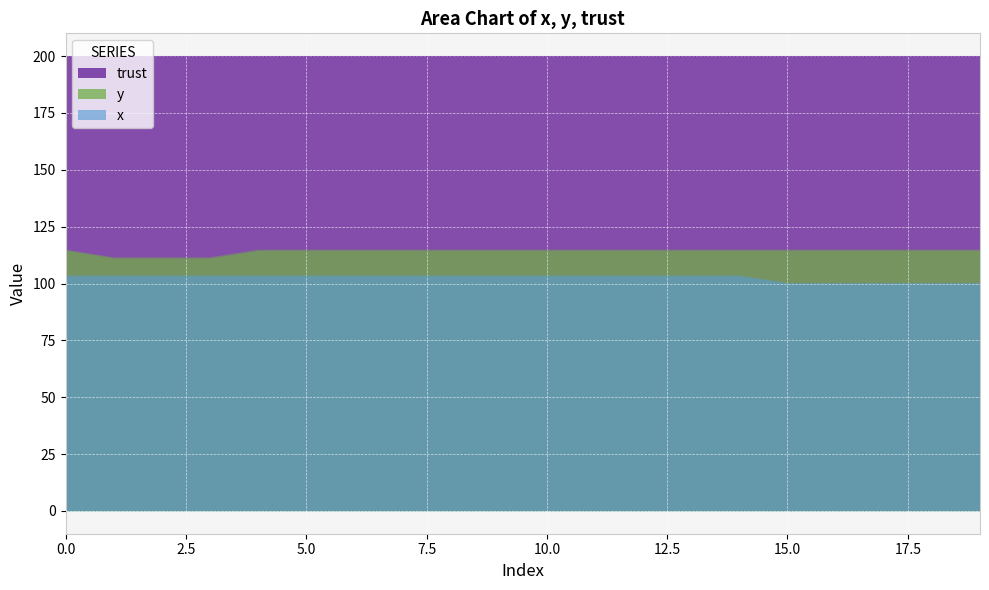

At 15.0, list the series in order from largest to smallest.

trust, y, x